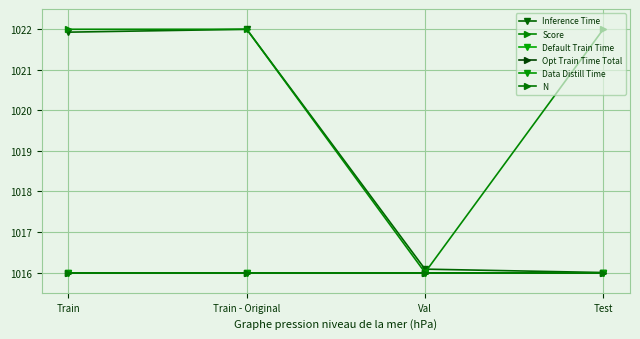

What is the total value across all series at Train - Original?

6108.0